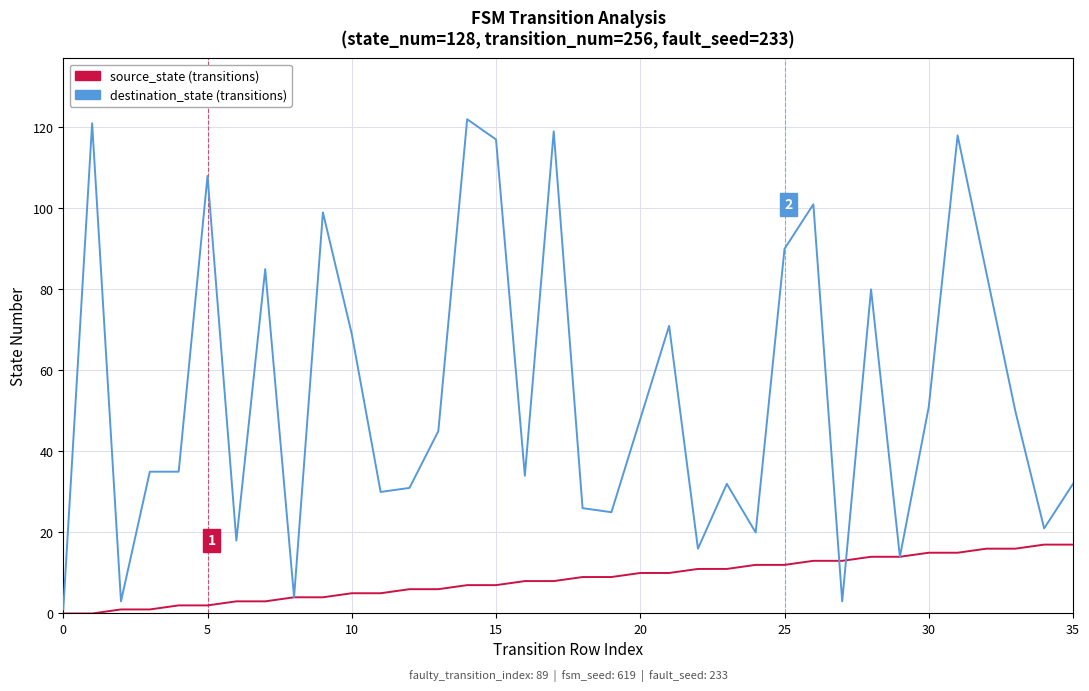

What is the greatest value displayed?

122